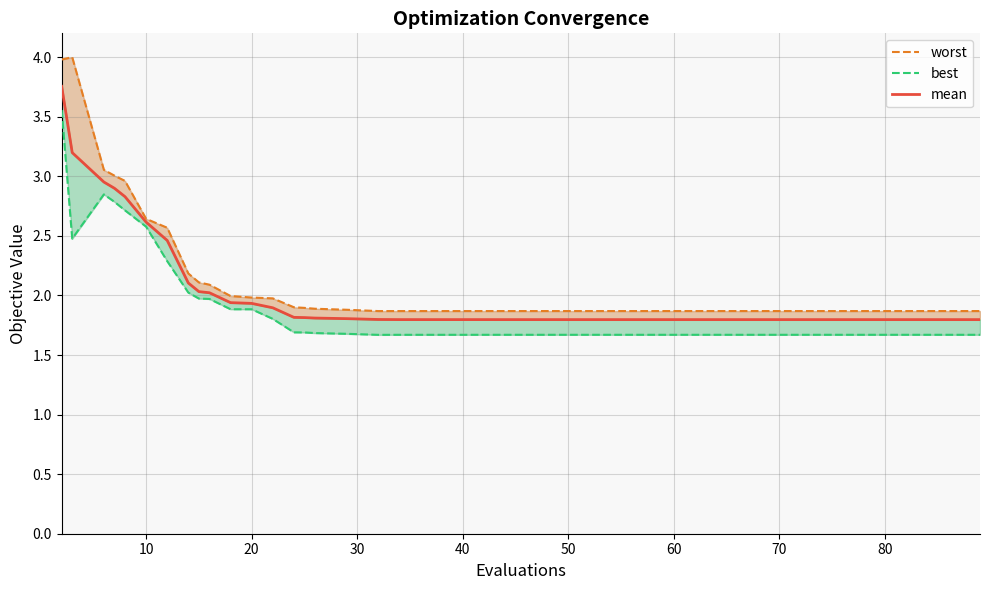

Which series has the widest spread of values?

worst